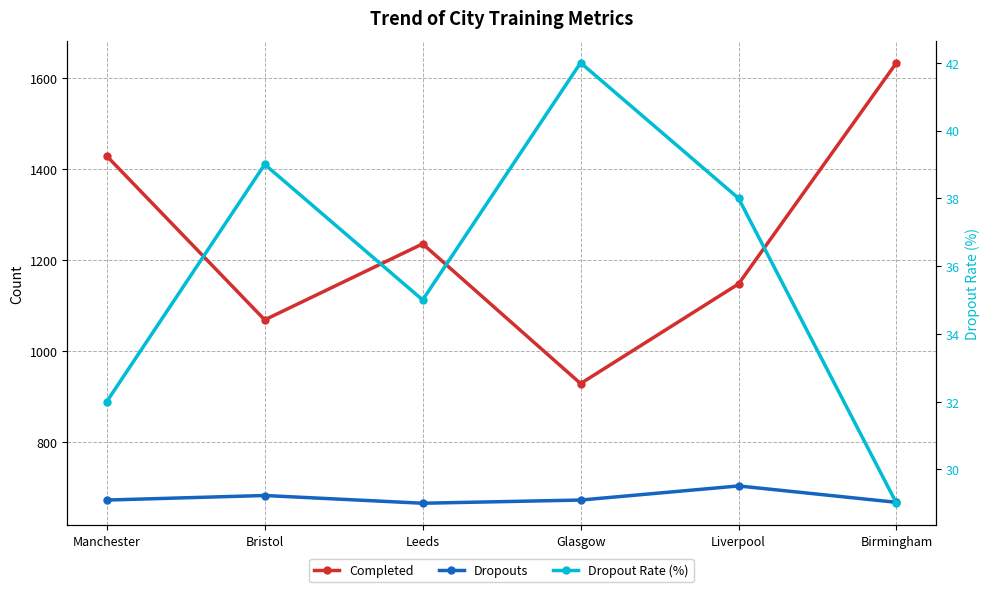

What are all the series names shown in the legend?

Completed, Dropouts, Dropout Rate (%)